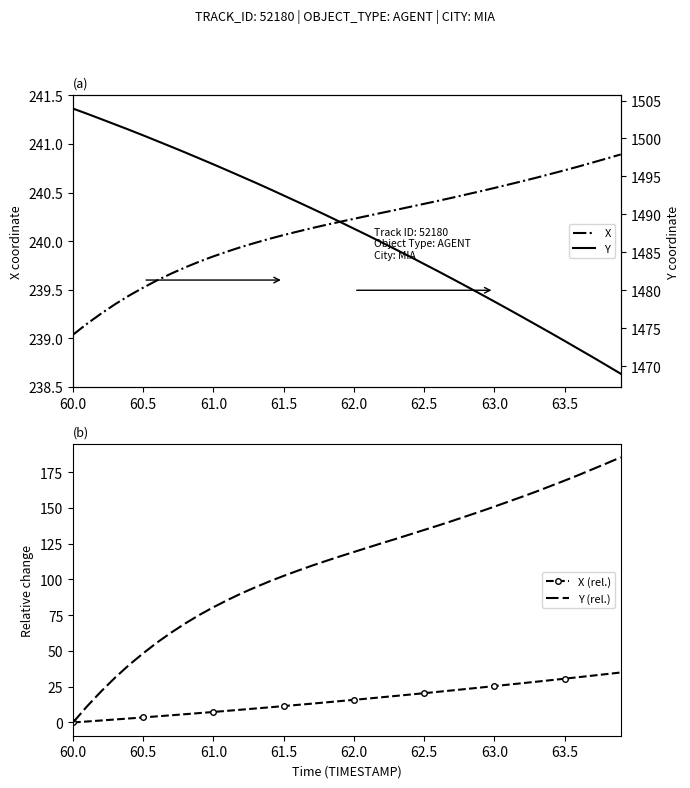

True or false: Y (rel.) and Y cross at least once.

False